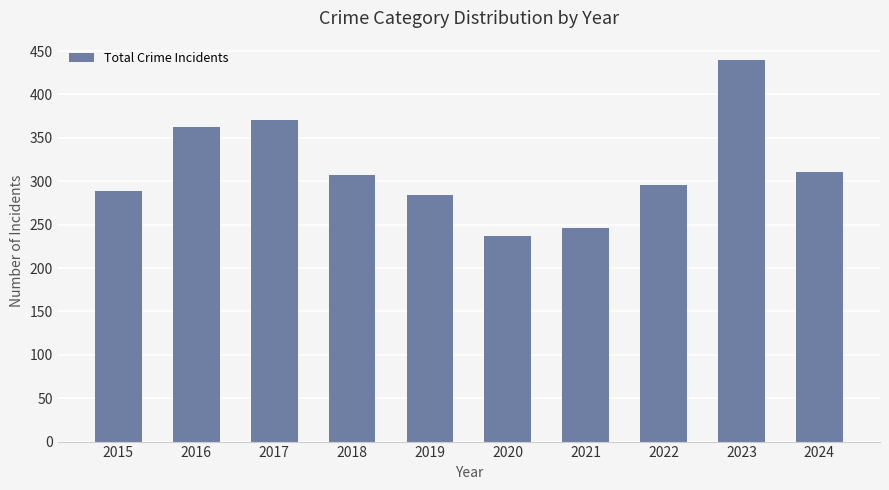

Rank the categories by value from lowest to highest.

2020, 2021, 2019, 2015, 2022, 2018, 2024, 2016, 2017, 2023